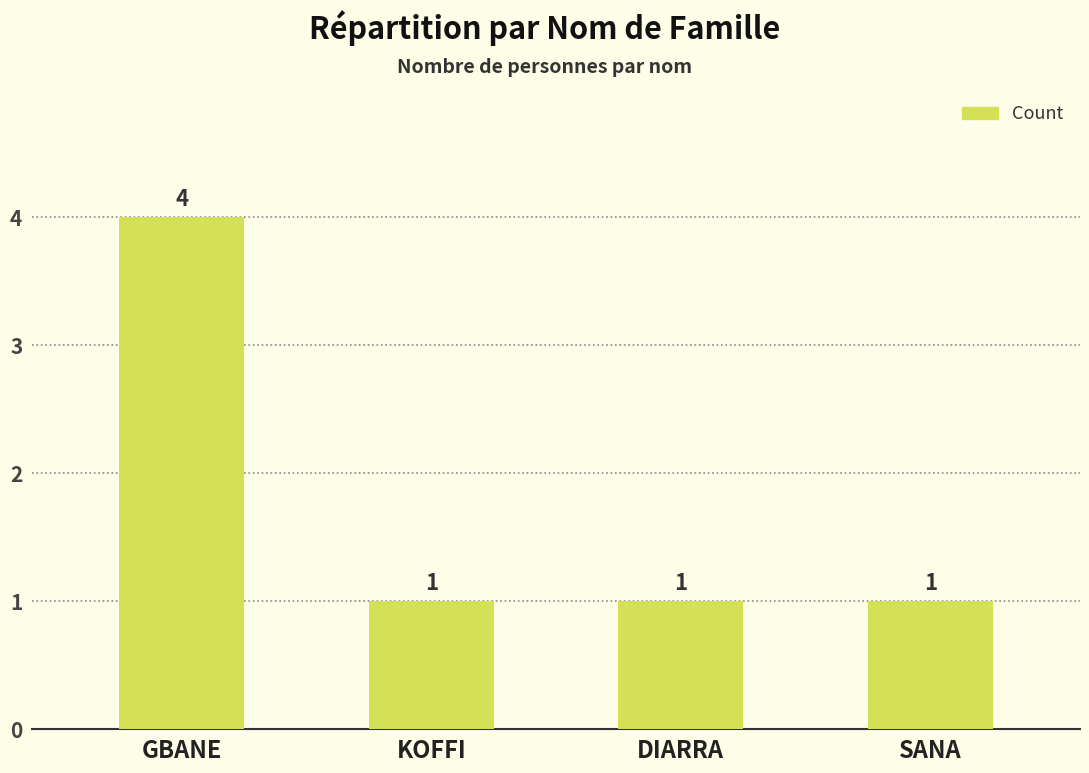

What is the value of the 2nd bar from the left?

1